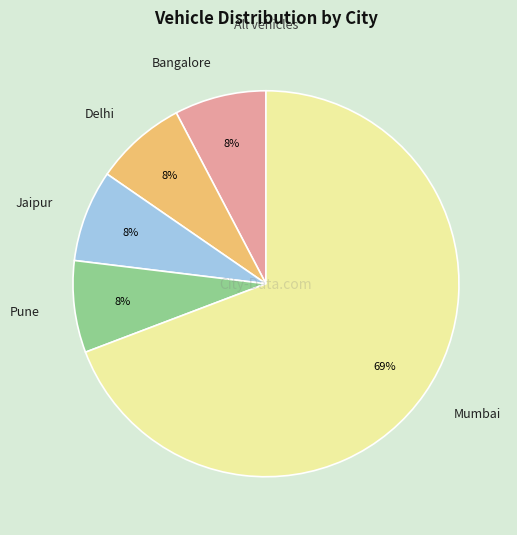

What percentage is the Jaipur slice, to the nearest percent?

8%